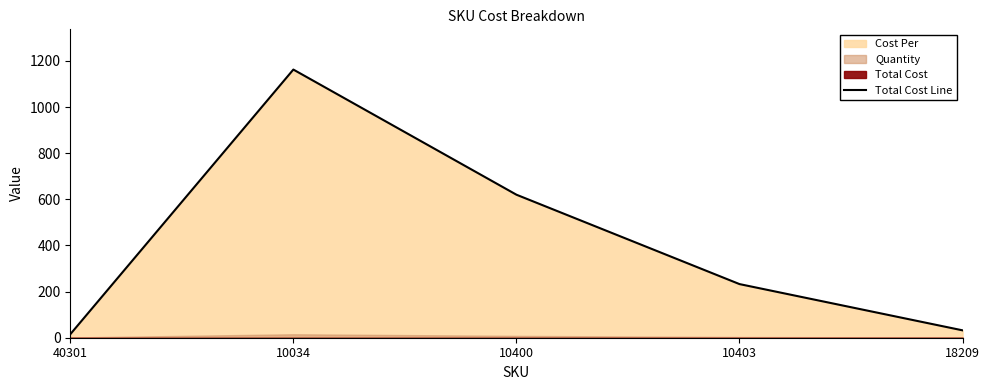

How many data points are less than 232?

2